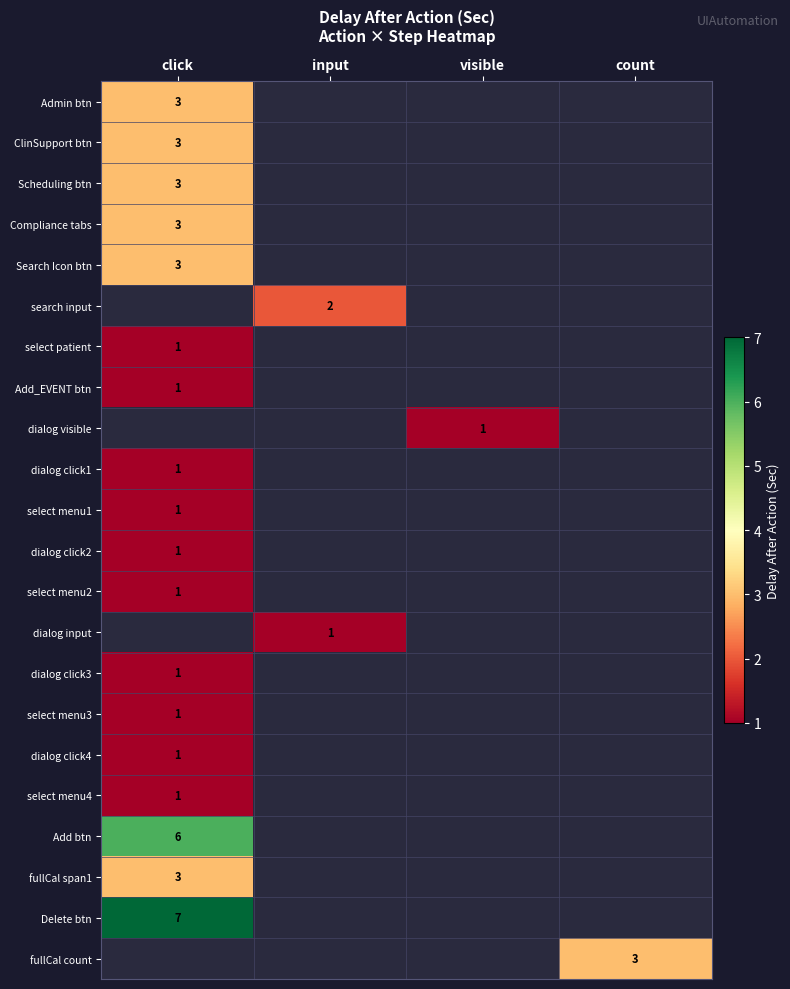

The value of Scheduling btn at click is 2. True or false?

False